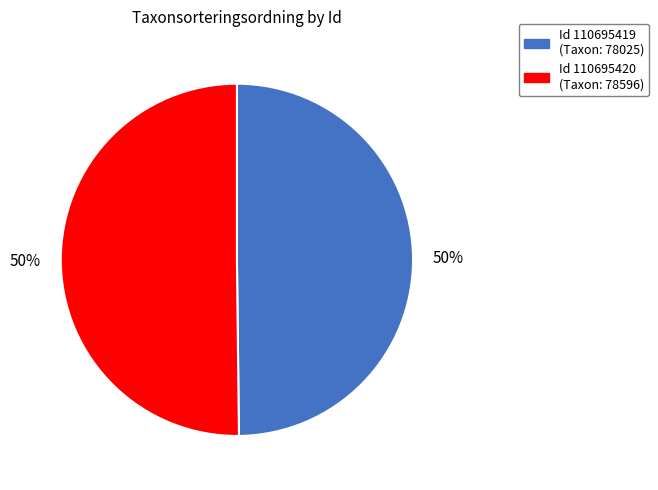

To the nearest percent, what is the average slice percentage?

50%